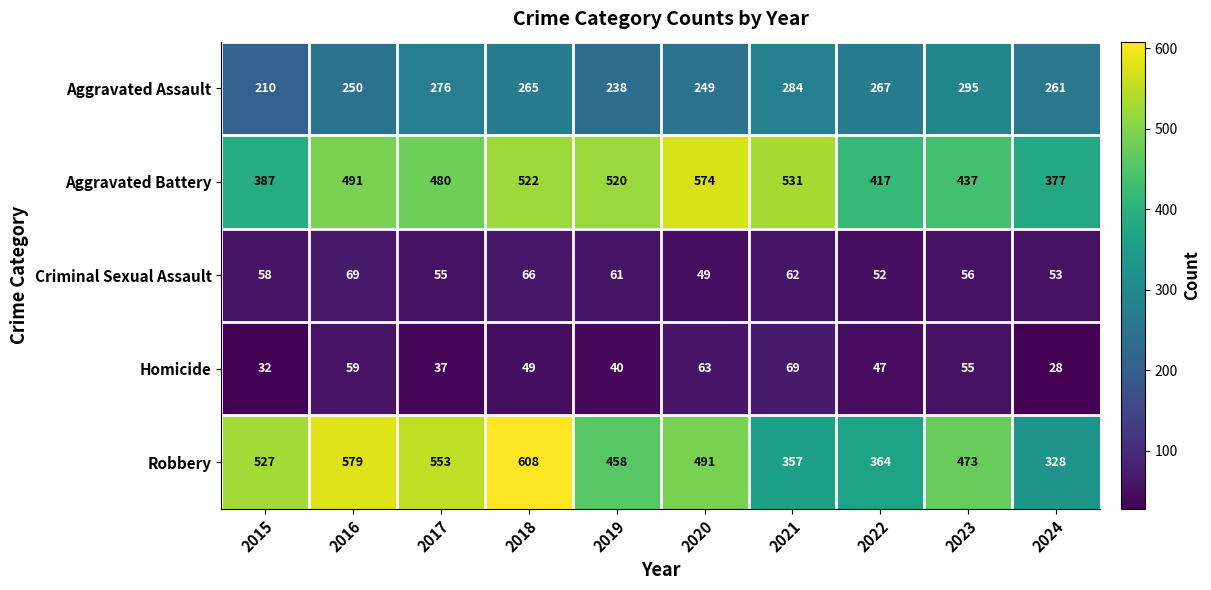

At which label is Aggravated Assault closest to 252?

2016